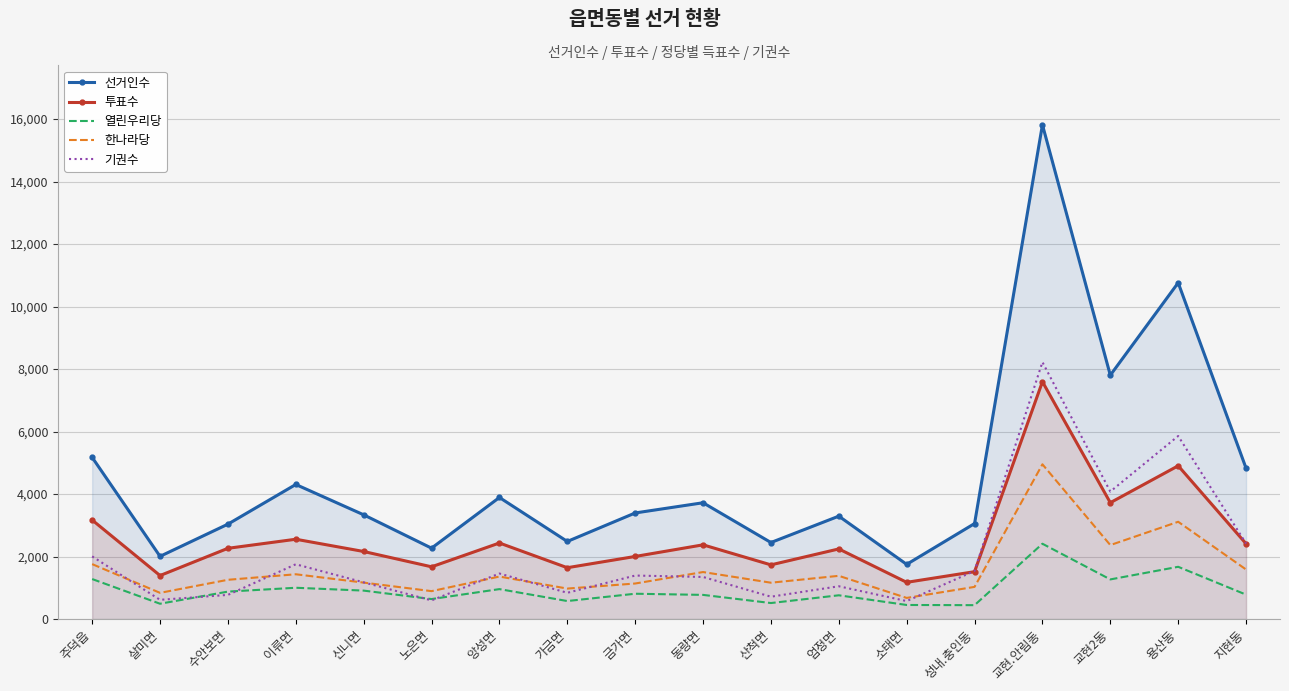

Reading left to right, list all the values displayed in this chart.

선거인수: 주덕읍=5174	살미면=2007	수안보면=3037	이류면=4307	신니면=3336	노은면=2269	앙성면=3891	가금면=2483	금가면=3395	동량면=3722	산척면=2449	엄정면=3293	소태면=1750	성내.충인동=3056	교현.안림동=15819	교현2동=7804	용산동=10763	지현동=4828
투표수: 주덕읍=3169	살미면=1392	수안보면=2264	이류면=2554	신니면=2162	노은면=1672	앙성면=2434	가금면=1643	금가면=2003	동량면=2375	산척면=1734	엄정면=2244	소태면=1175	성내.충인동=1516	교현.안림동=7596	교현2동=3724	용산동=4905	지현동=2411
열린우리당: 주덕읍=1280	살미면=490	수안보면=878	이류면=1001	신니면=910	노은면=639	앙성면=958	가금면=576	금가면=810	동량면=773	산척면=512	엄정면=760	소태면=450	성내.충인동=444	교현.안림동=2410	교현2동=1268	용산동=1672	지현동=781
한나라당: 주덕읍=1758	살미면=838	수안보면=1256	이류면=1433	신니면=1166	노은면=893	앙성면=1360	가금면=975	금가면=1137	동량면=1504	산척면=1163	엄정면=1383	소태면=676	성내.충인동=1029	교현.안림동=4952	교현2동=2367	용산동=3113	지현동=1585
기권수: 주덕읍=2005	살미면=615	수안보면=773	이류면=1753	신니면=1174	노은면=597	앙성면=1457	가금면=840	금가면=1392	동량면=1347	산척면=715	엄정면=1049	소태면=575	성내.충인동=1540	교현.안림동=8223	교현2동=4080	용산동=5858	지현동=2417